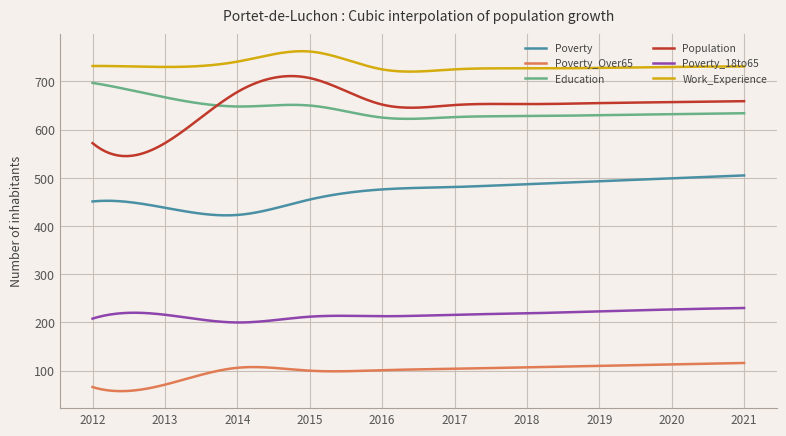

Which series has the largest total across all categories?

Work_Experience